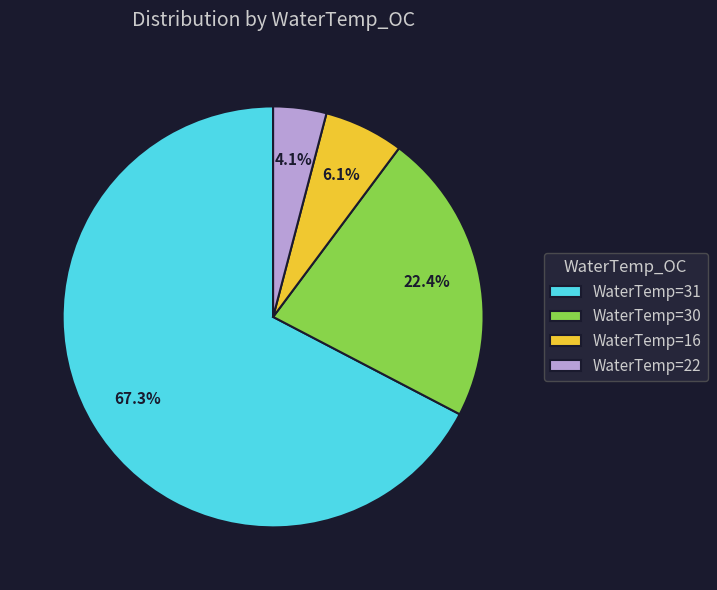

Rank the categories by value from highest to lowest.

WaterTemp=31, WaterTemp=30, WaterTemp=16, WaterTemp=22